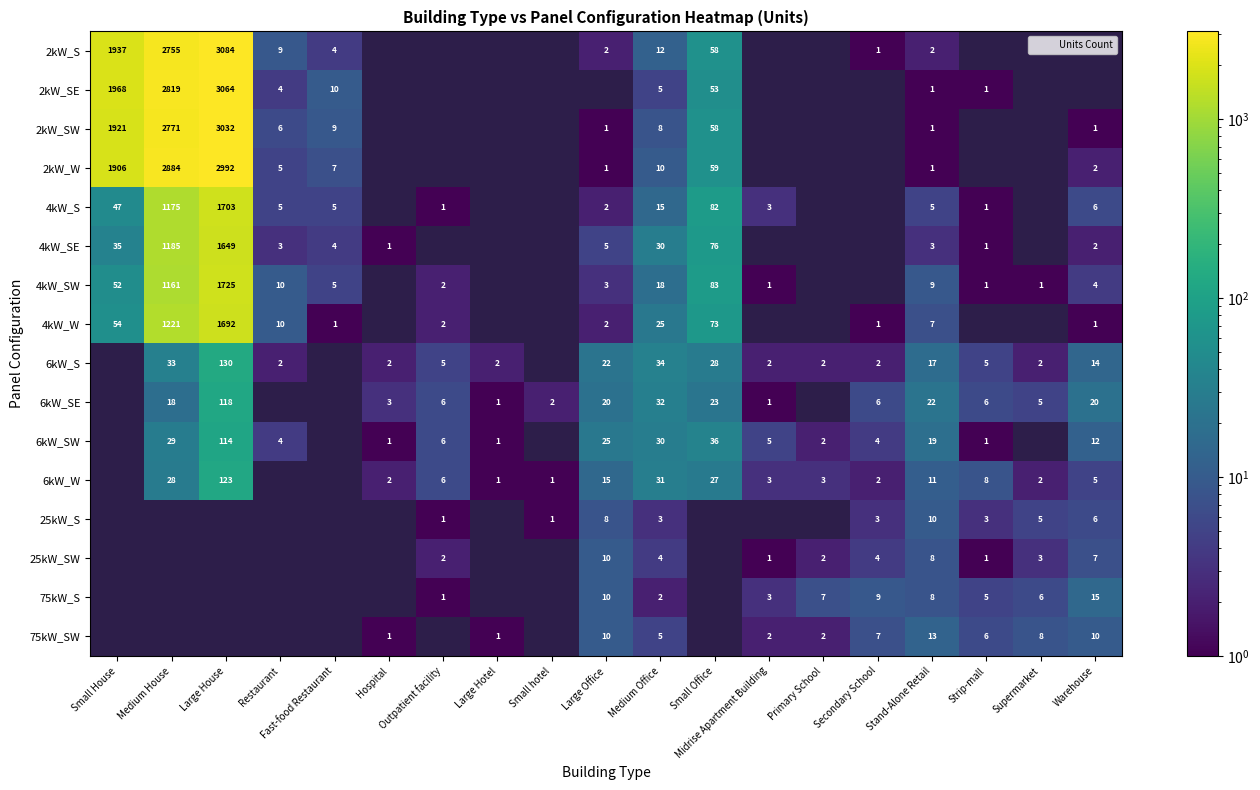

How many categories are shown in the chart?

19